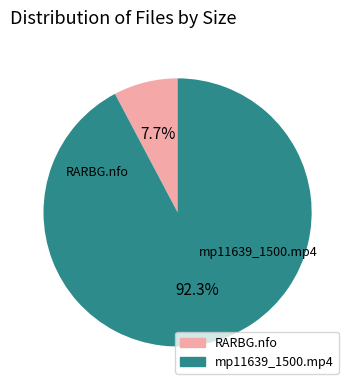

Is there a majority slice in this chart?

Yes